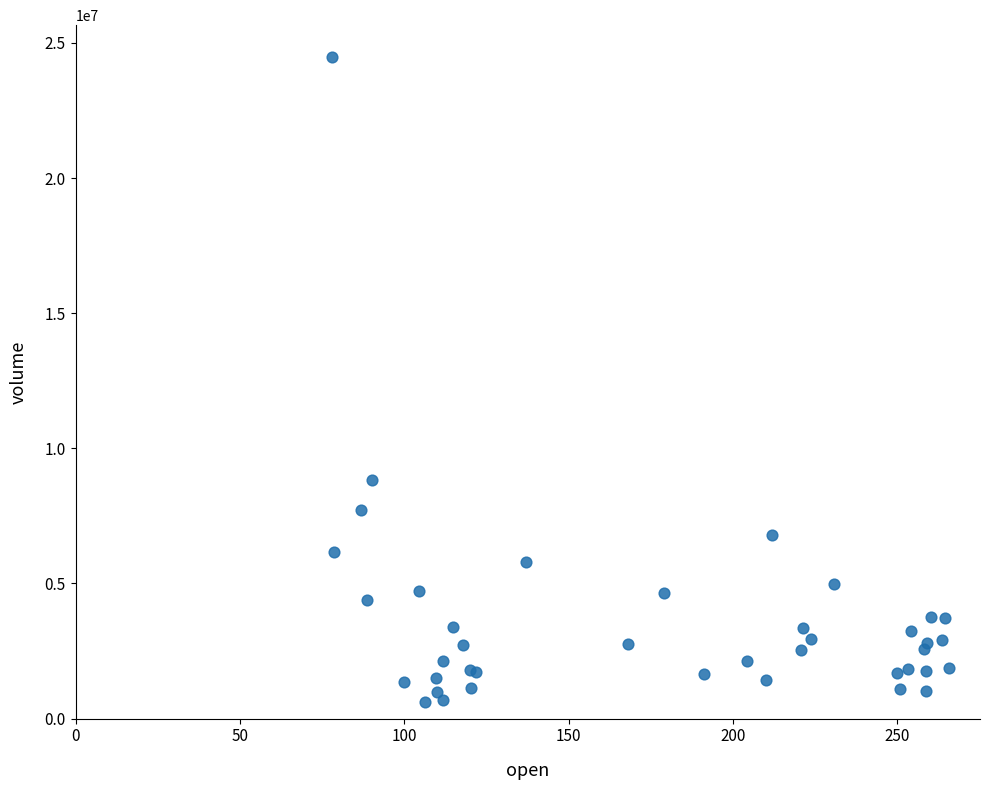

What Y value in the scatter plot is closest to 12530579?

8826750